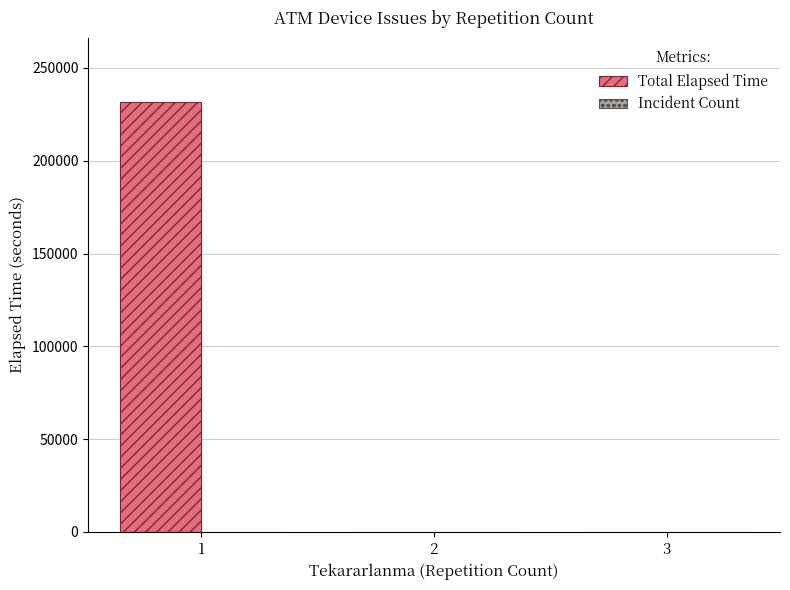

What is the sum of all Total Elapsed Time values?

231590